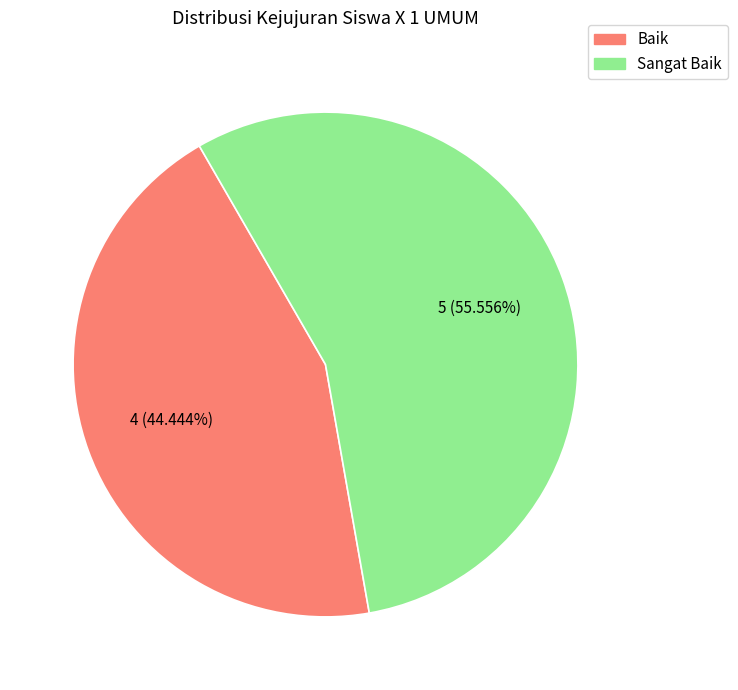

Is the sum of Baik and Sangat Baik greater than half?

Yes